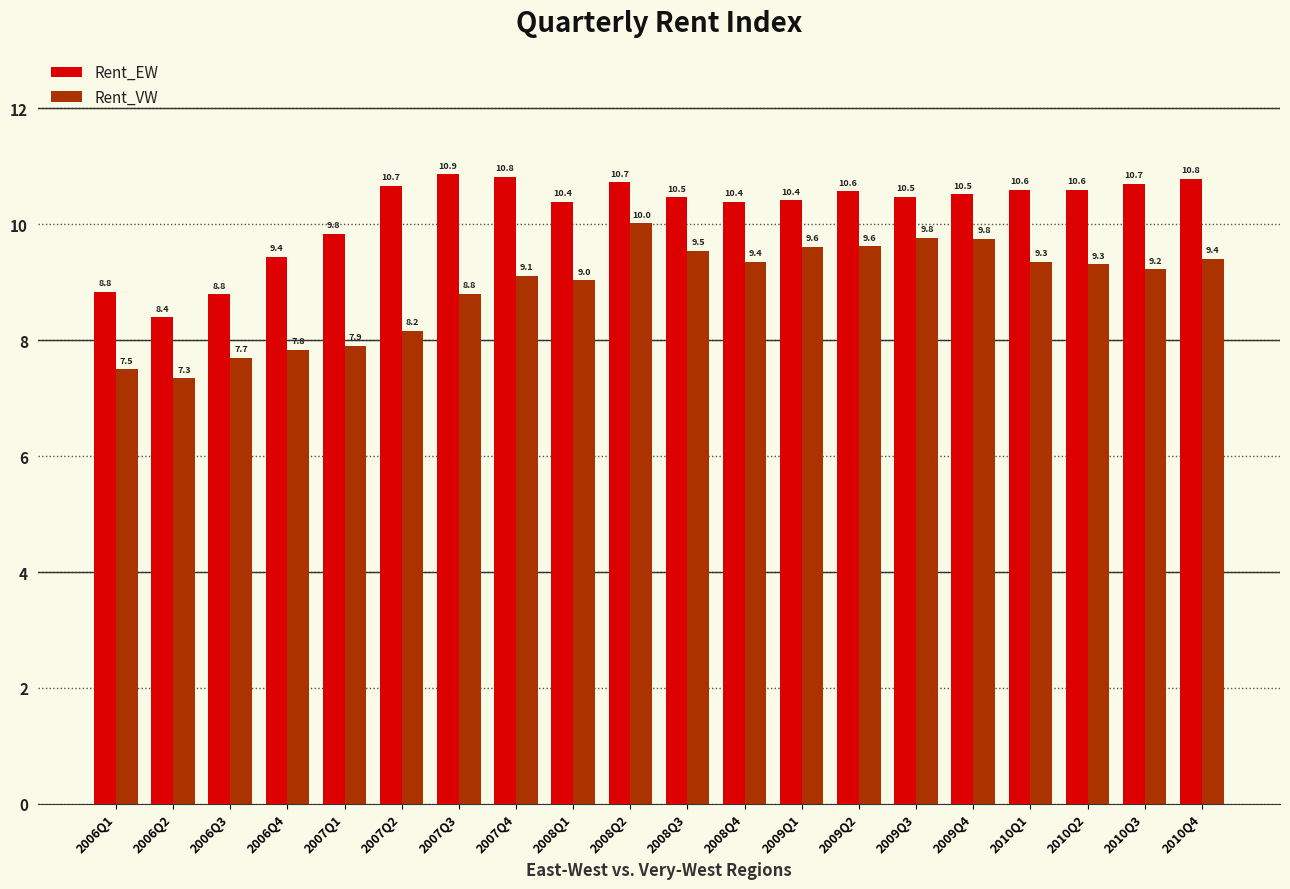

Rank the series by their maximum value, from lowest to highest.

Rent_VW, Rent_EW